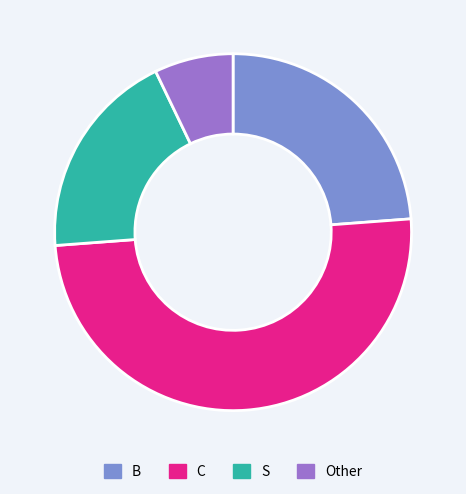

Does S account for over 50% of the chart?

No